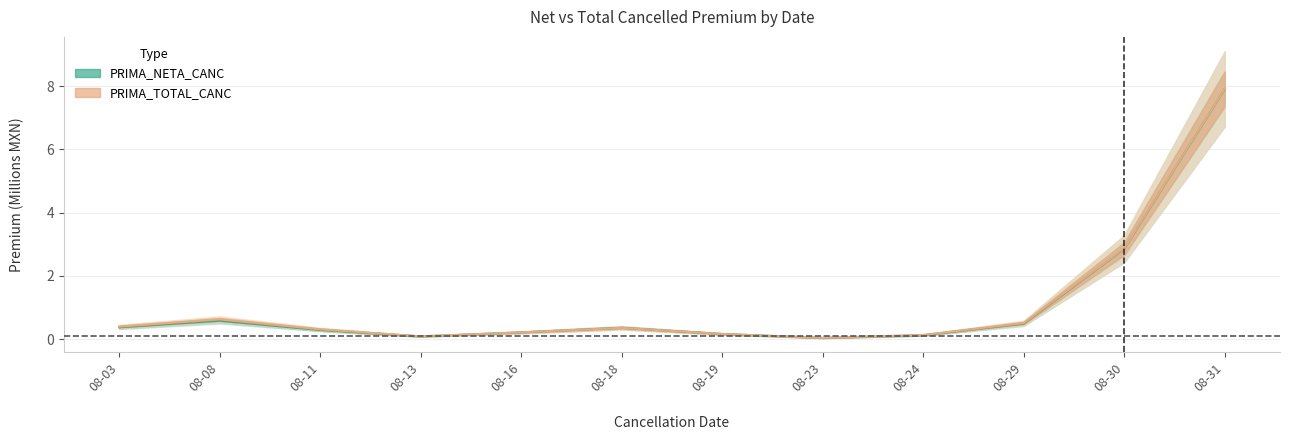

Reading left to right, extract all data points from this chart.

PRIMA_NETA_CANC: 08-03=0.4	08-08=0.6	08-11=0.3	08-13=0.1	08-16=0.2	08-18=0.4	08-19=0.2	08-23=0.0	08-24=0.1	08-29=0.5	08-30=2.9	08-31=7.9
PRIMA_TOTAL_CANC: 08-03=0.4	08-08=0.6	08-11=0.3	08-13=0.1	08-16=0.2	08-18=0.4	08-19=0.2	08-23=0.0	08-24=0.1	08-29=0.5	08-30=2.9	08-31=7.9